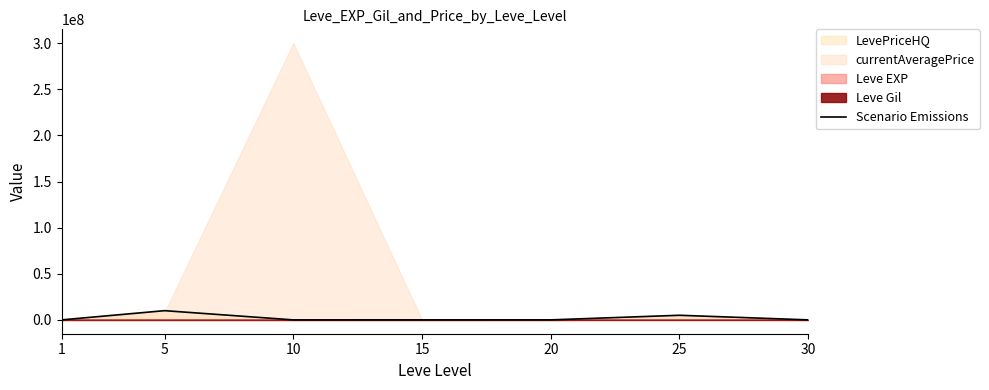

What is the difference between the second highest and second lowest values?

4998390.0